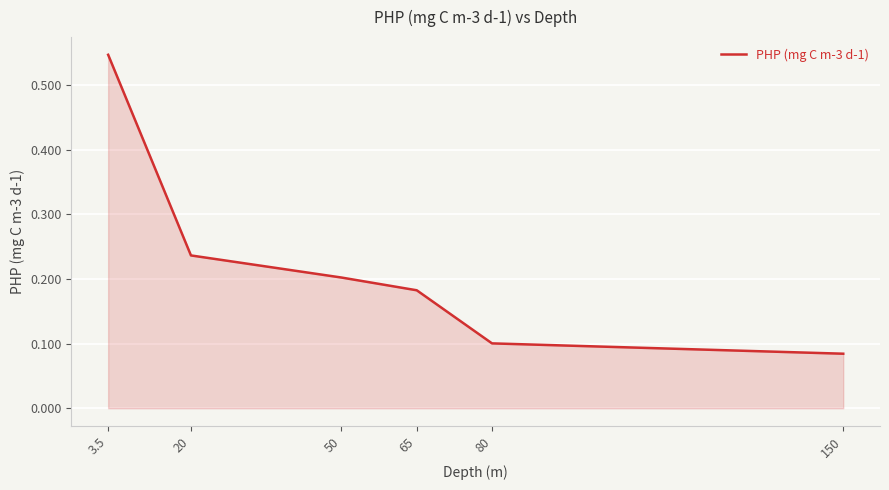

What is the sum of the values at 150 and 65?

0.3